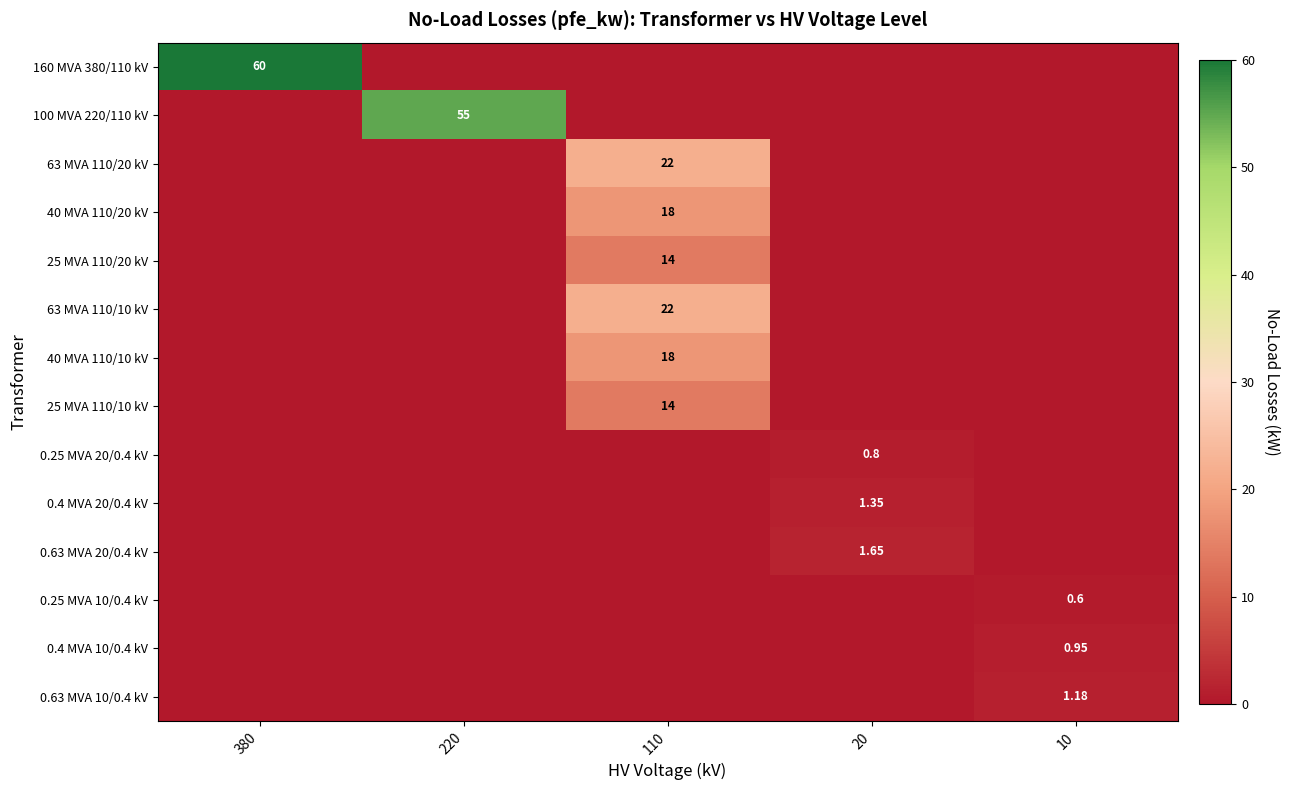

At how many categories does at least one series exceed 18?

3